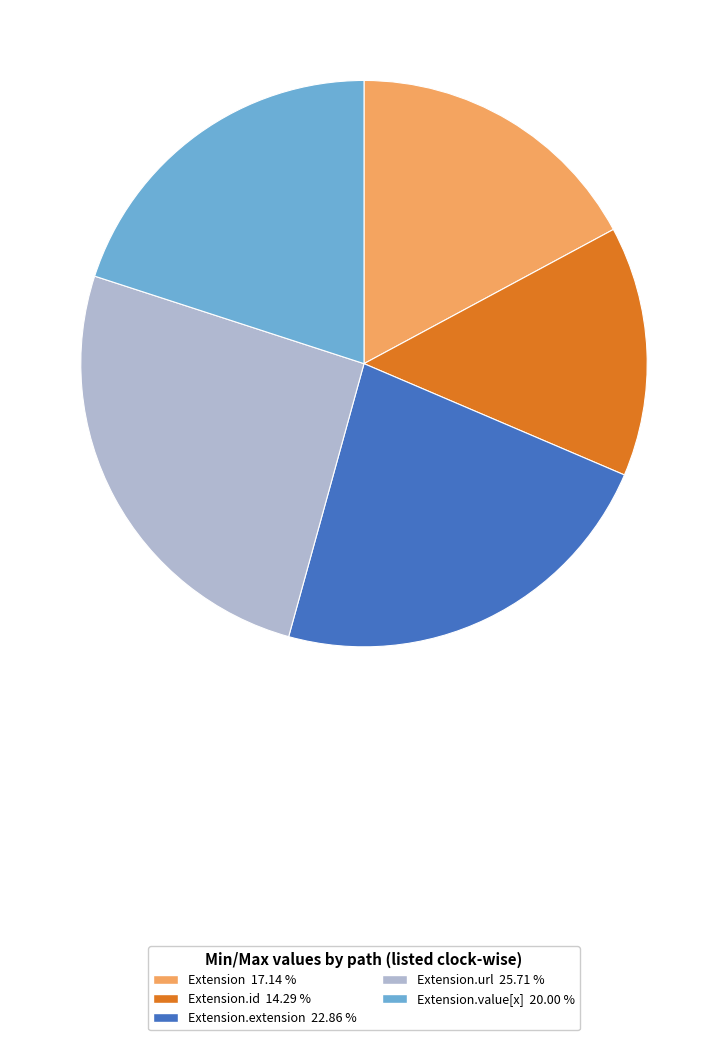

Does any single category account for the majority?

No